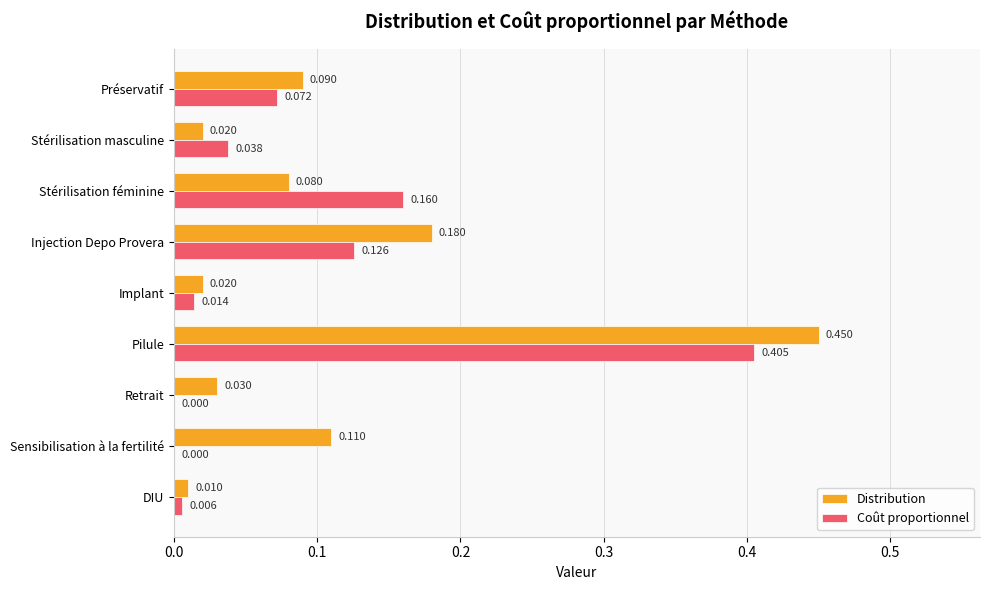

At which label does Distribution reach its peak?

Pilule